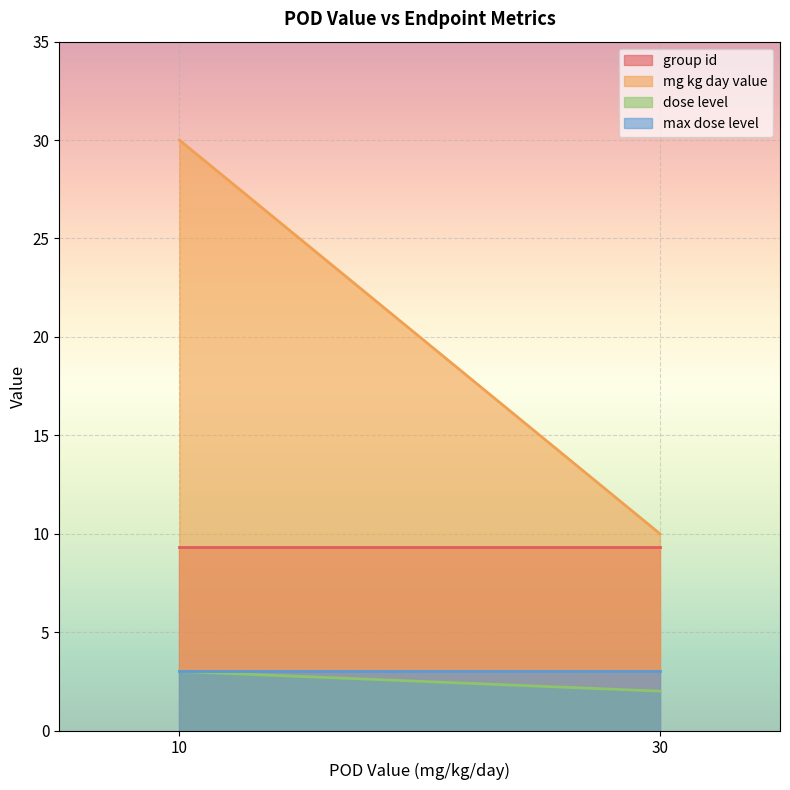

Which series changed the most between 10 and 30?

mg kg day value